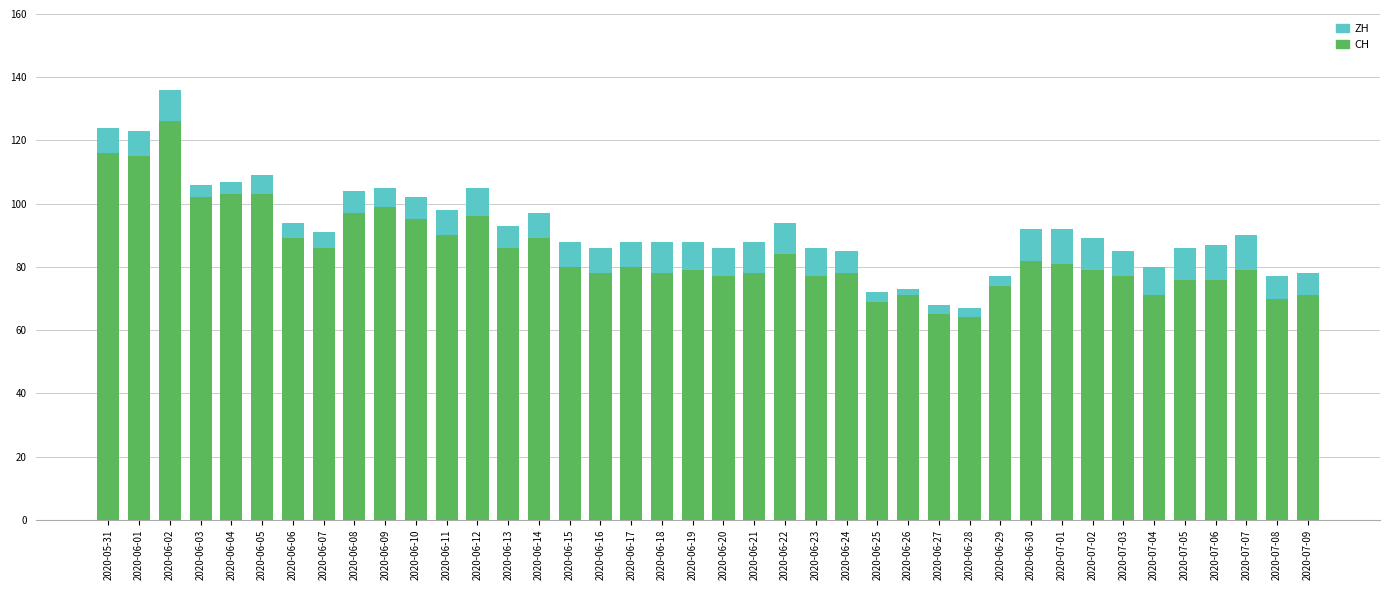

How many bars are there in total?

40